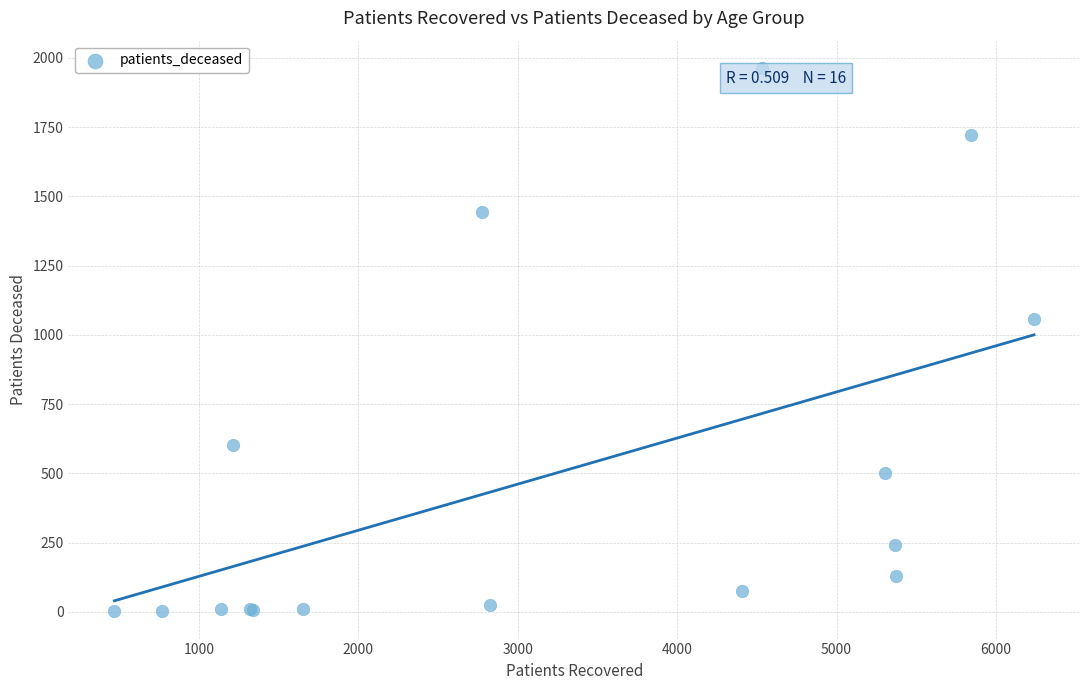

What Y value in the scatter plot is closest to 983?

1057